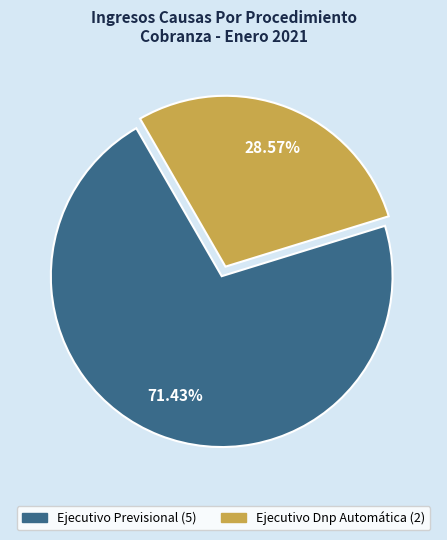

What is the smallest slice in the pie chart?

Ejecutivo Dnp Automática